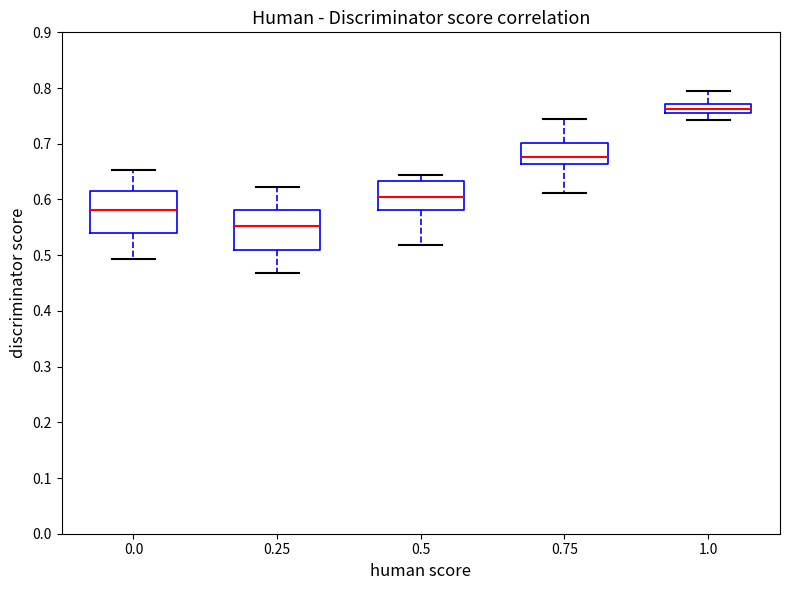

Reading left to right, read every box against the y-axis: the position of its median line, the range the box covers, and the ends of its whiskers. The values are not printed on the chart, so give them approximately, as read against the axis.

0.0: median 0.58, box 0.54 to 0.62, whiskers 0.49 to 0.65
0.25: median 0.55, box 0.51 to 0.58, whiskers 0.47 to 0.62
0.5: median 0.61, box 0.58 to 0.63, whiskers 0.52 to 0.64
0.75: median 0.68, box 0.66 to 0.70, whiskers 0.61 to 0.74
1.0: median 0.76 (inside the box), box 0.76 to 0.77, whiskers 0.74 to 0.79